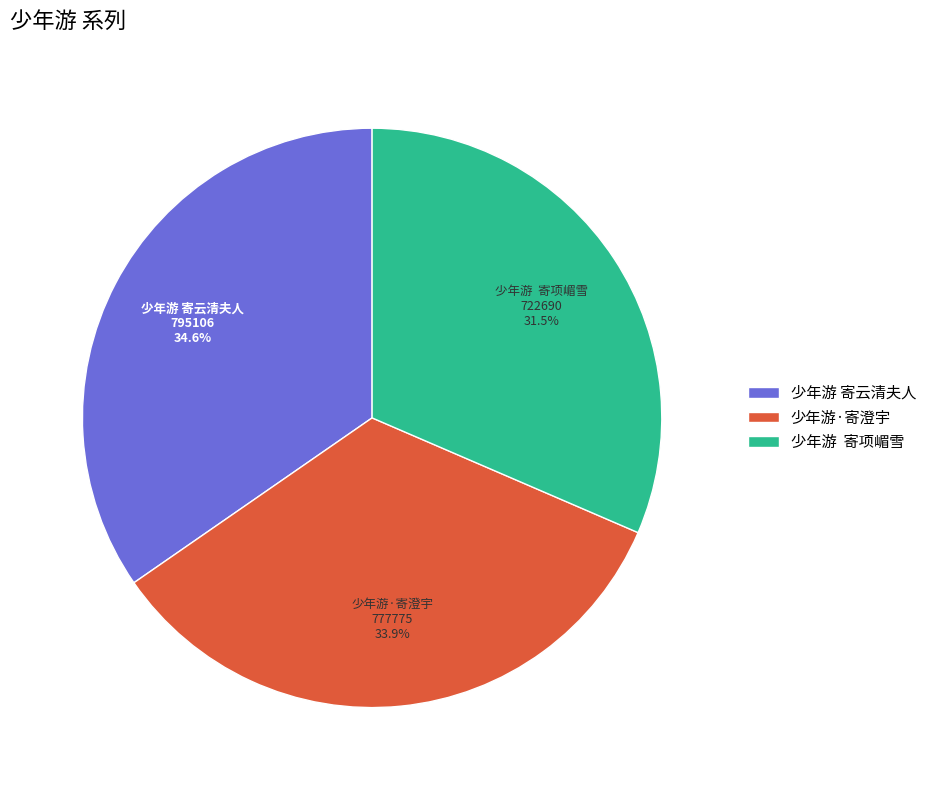

Does 少年游 寄云清夫人 account for over 50% of the chart?

No